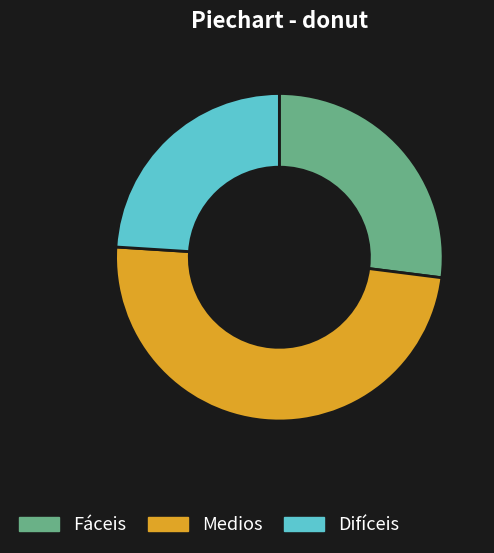

Does any single category account for the majority?

No